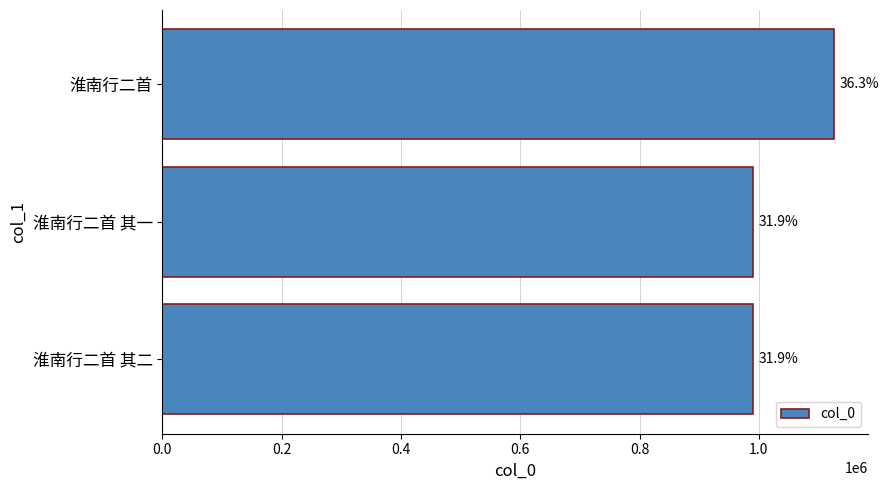

How many bars are there in total?

3